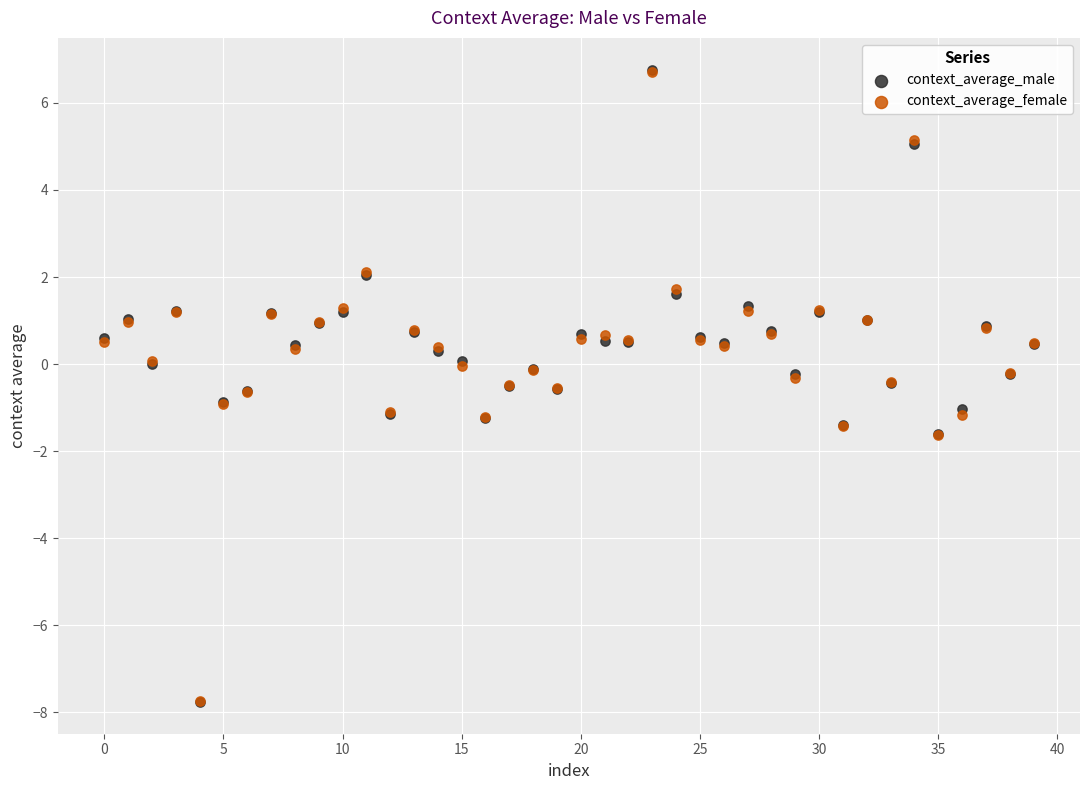

What are all the series names shown in the legend?

context_average_male, context_average_female